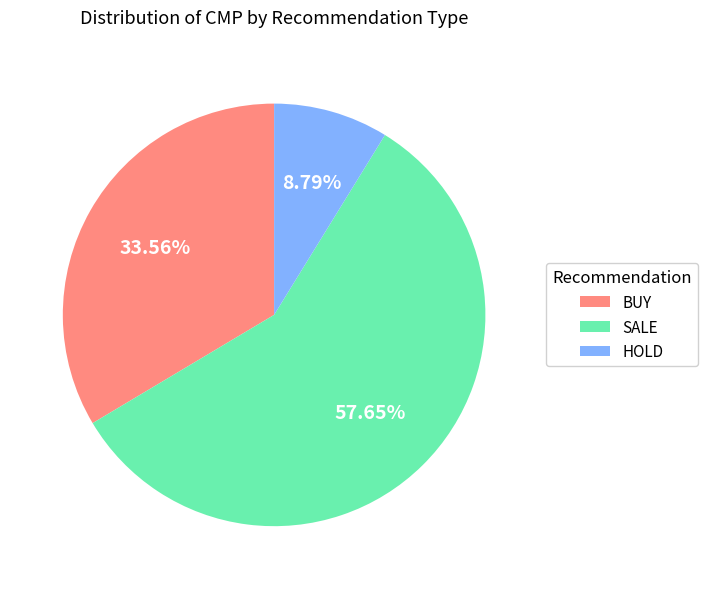

Which slice is the smallest?

HOLD